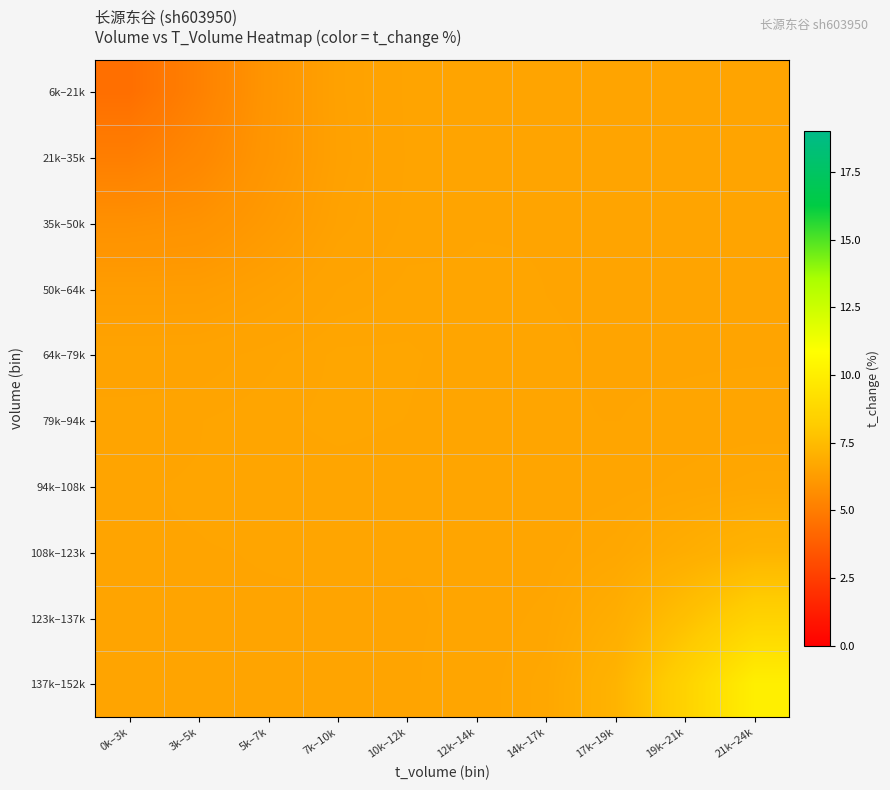

At which category is the sum across all series the highest?

21k–24k